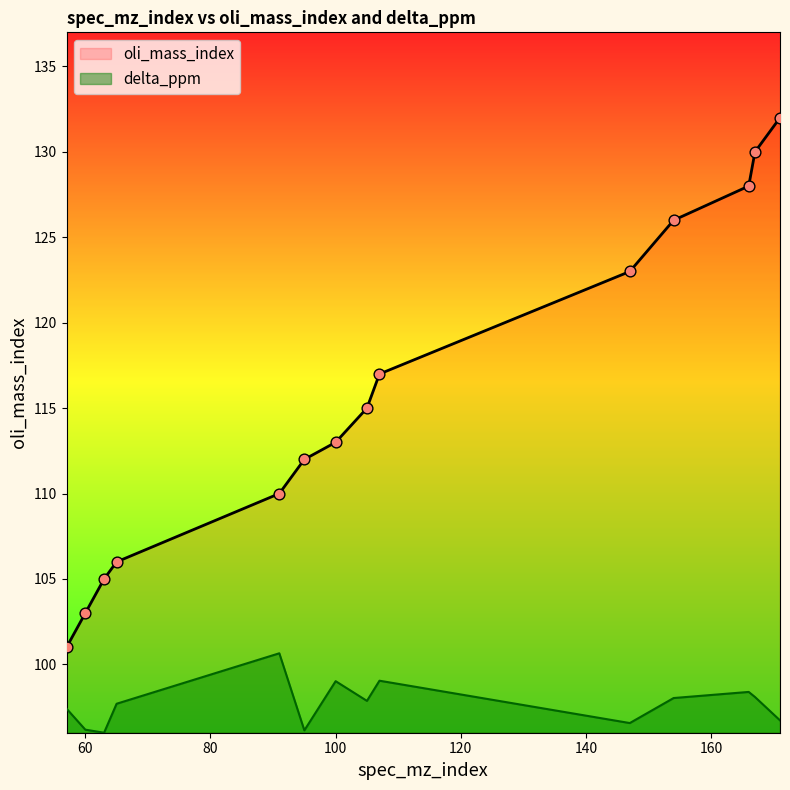

Which series has the widest spread of Y values?

oli_mass_index